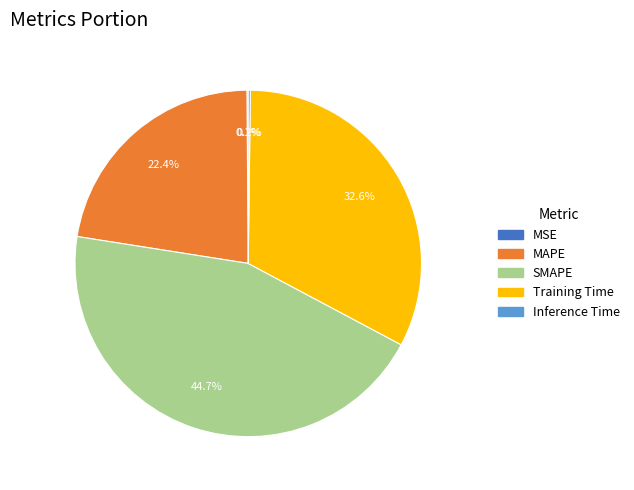

Is SMAPE the majority of the pie?

No